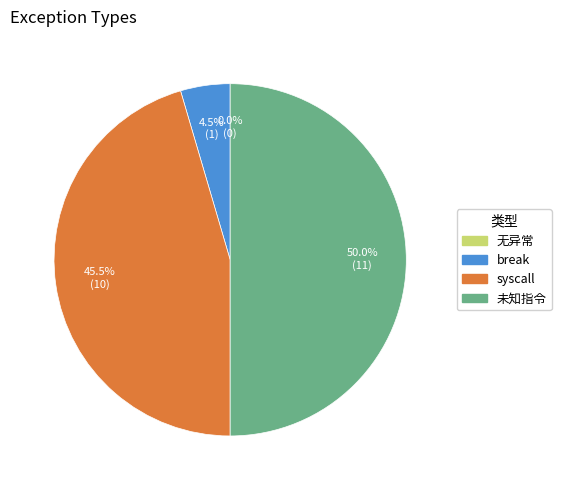

Which slice is the largest?

未知指令